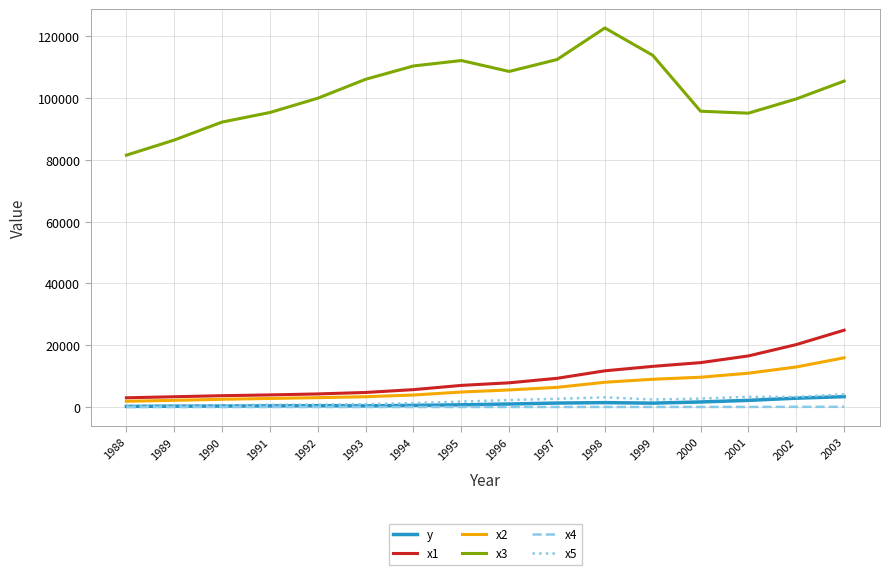

True or false: x5 and x1 cross at least once.

False